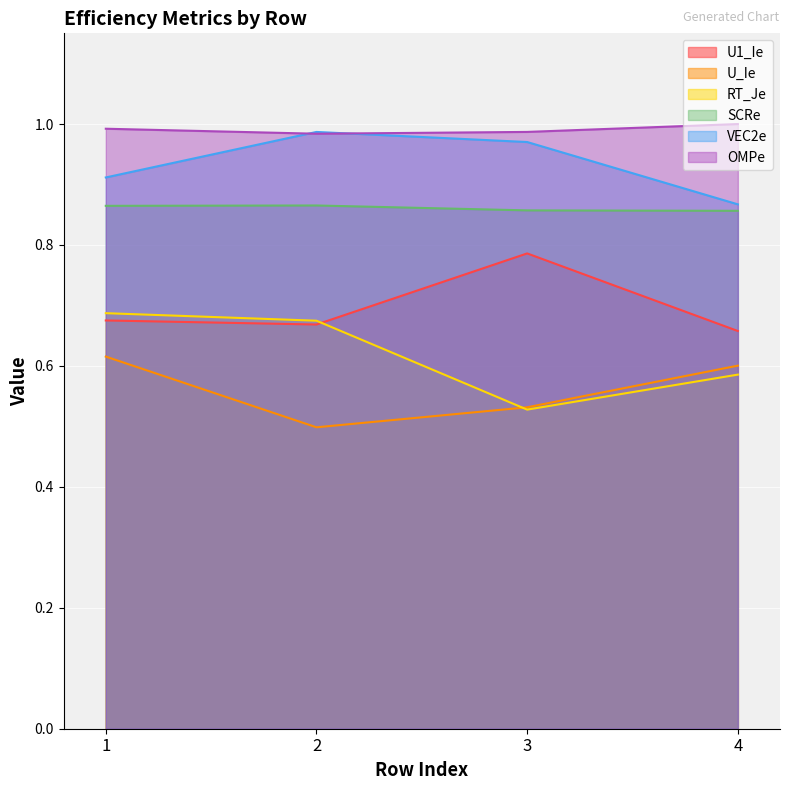

At how many categories does at least one series exceed 0?

4